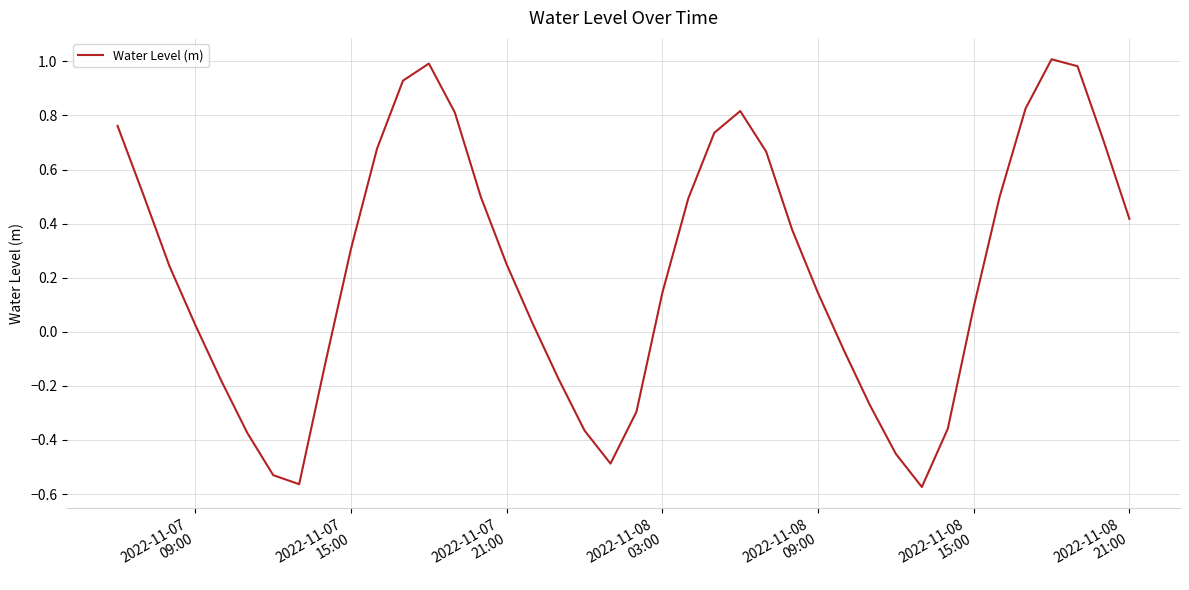

What is the average value?

0.2